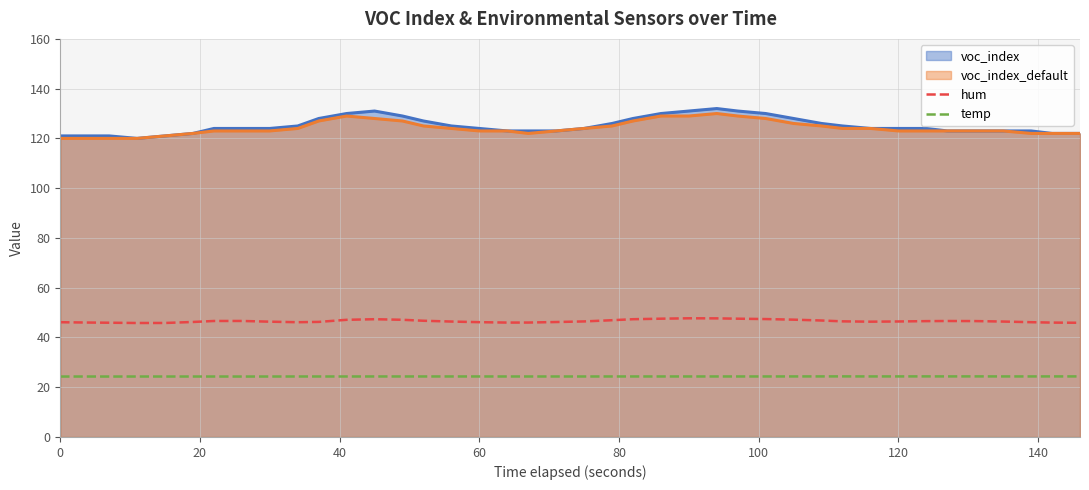

True or false: temp and voc_index intersect in this chart.

False